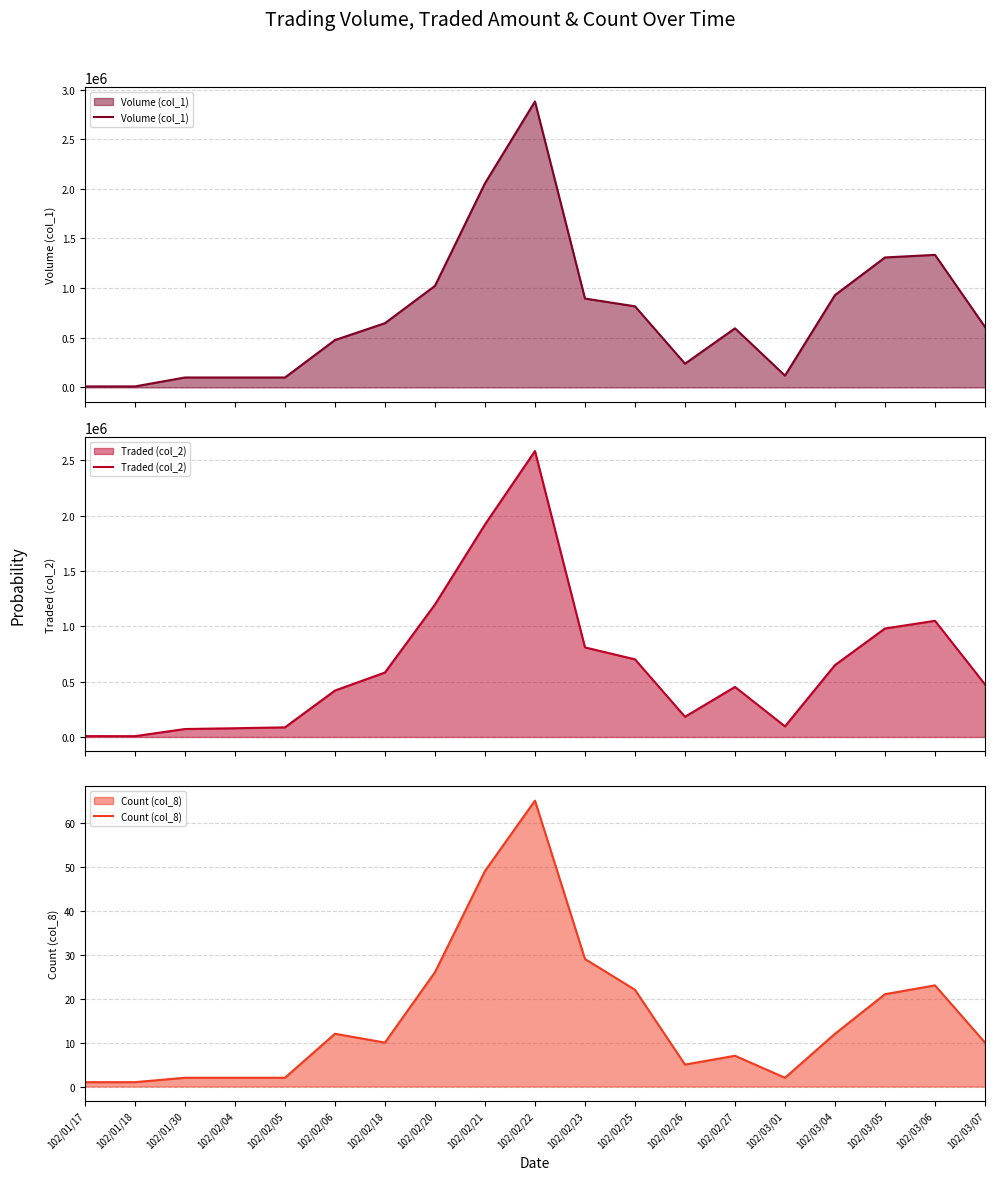

What is the label of the 7th point from the left?

102/02/18